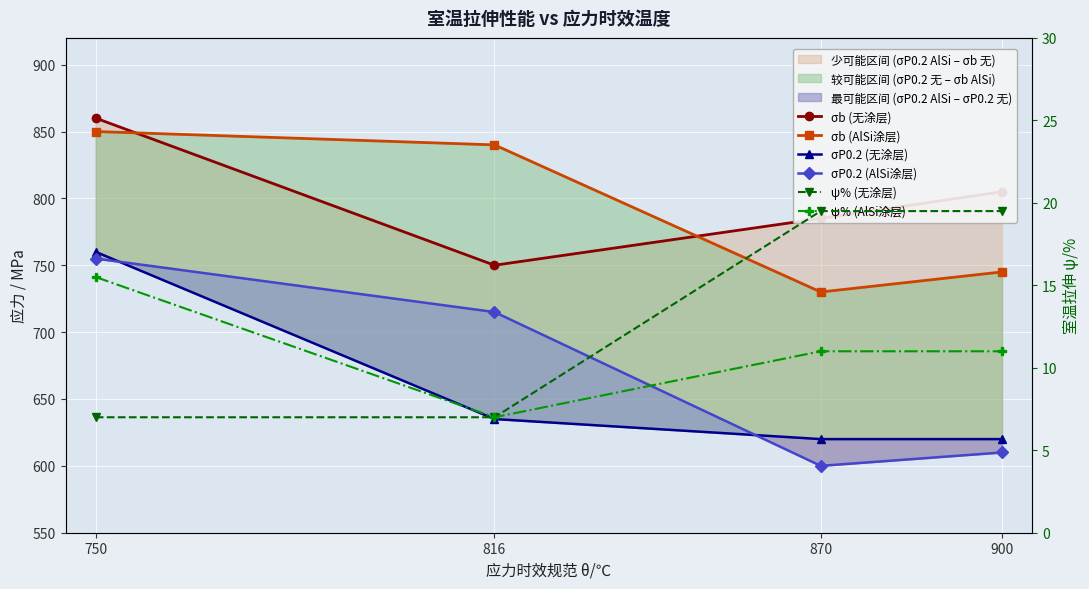

Which series has the largest total across all categories?

σb (无涂层)